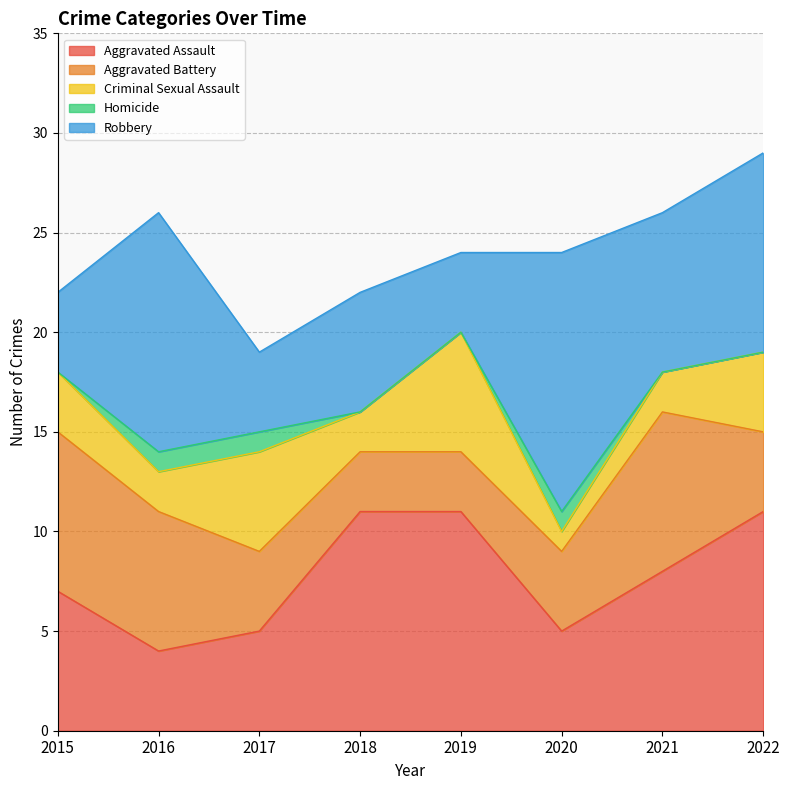

What is the difference between the maximum and second lowest values in the Criminal Sexual Assault series?

4